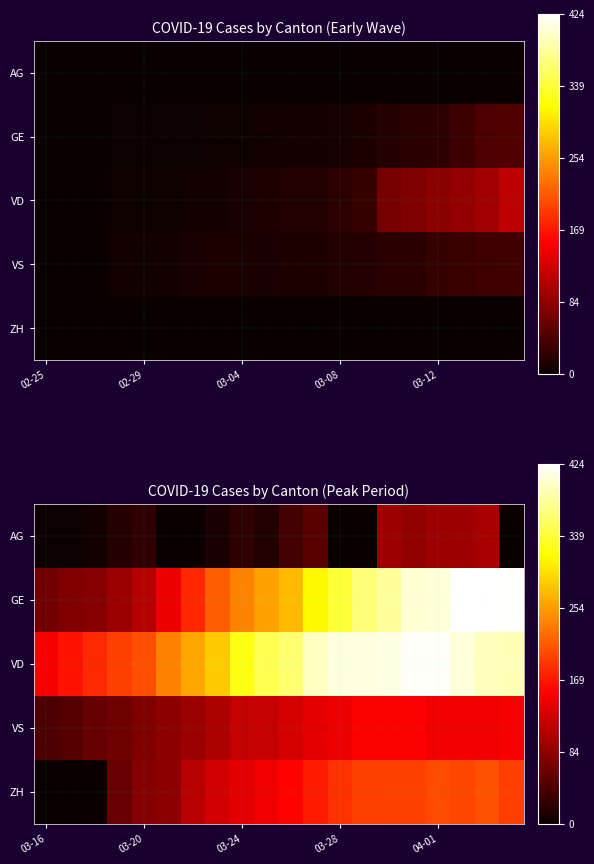

What is the average value of the ZH series?

132